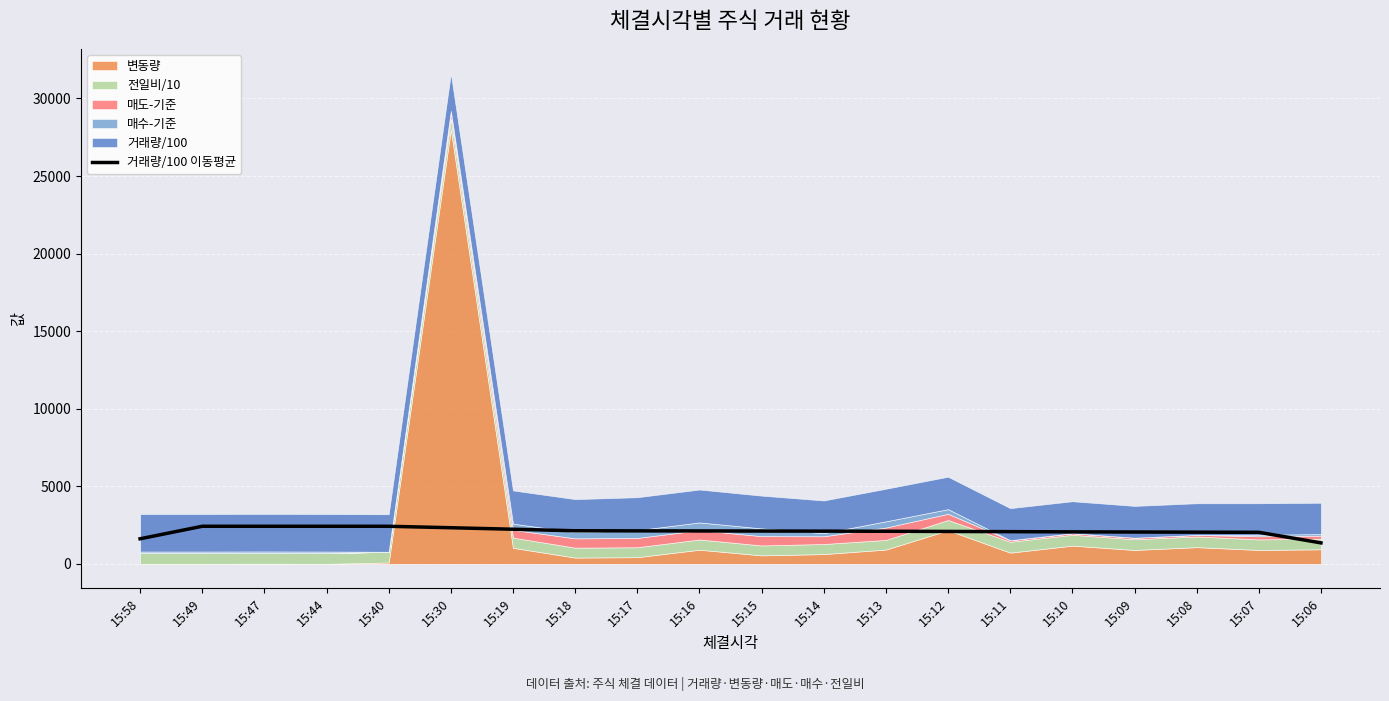

How many data points does each series have?

20